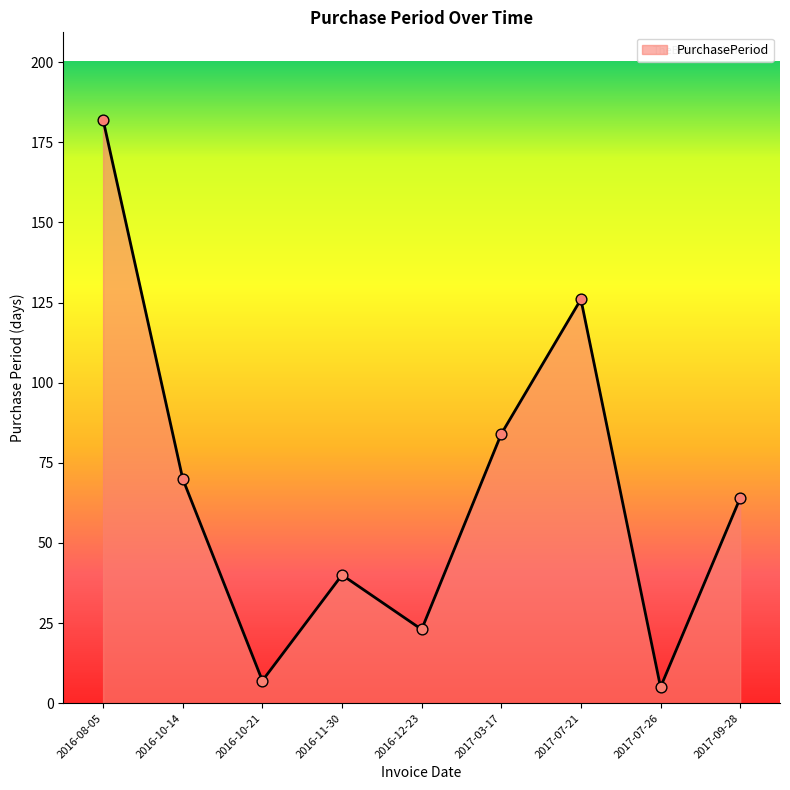

What is the change in value from 2017-03-17 to 2017-07-26?

-79